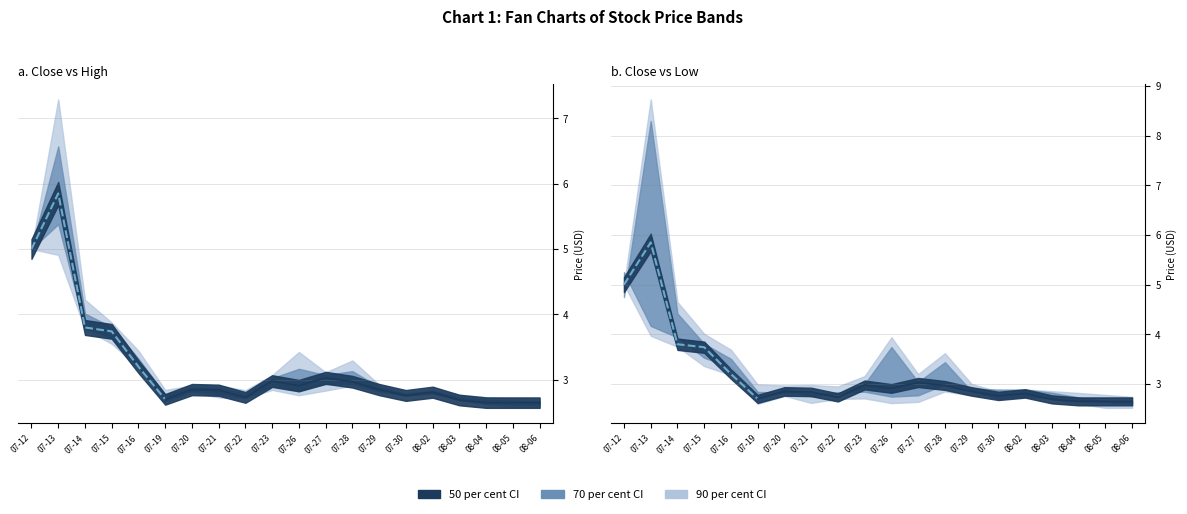

True or false: high has a value of 3.7 at 17.

False